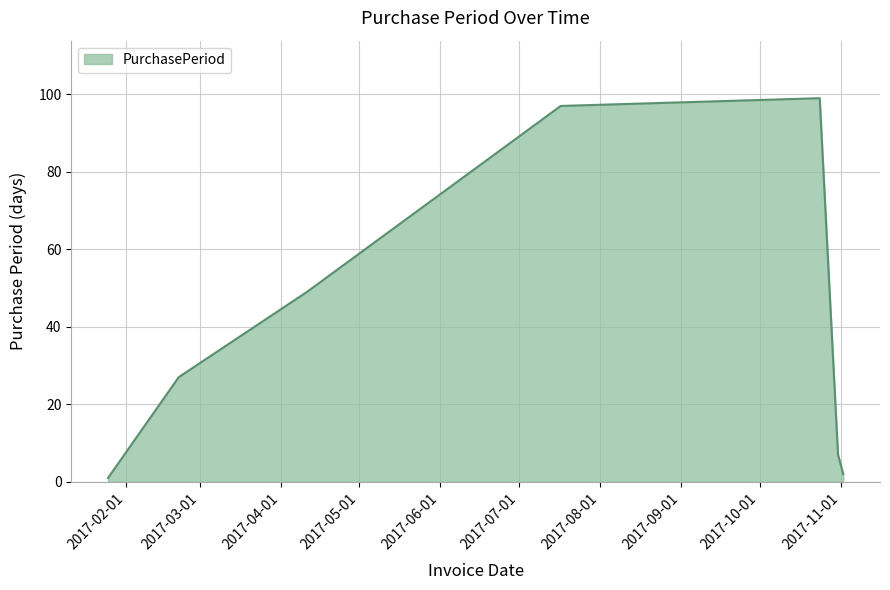

What is the greatest value displayed?

99